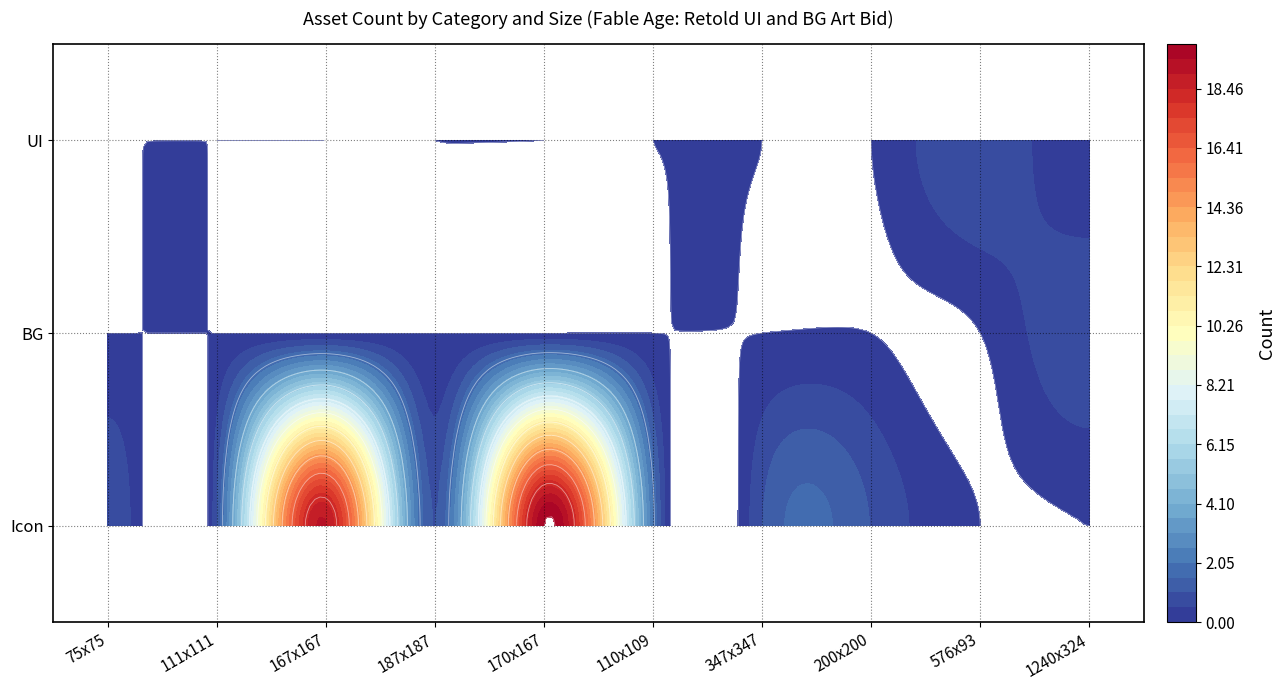

List the series in order of their peak value, lowest first.

BG, UI, Icon